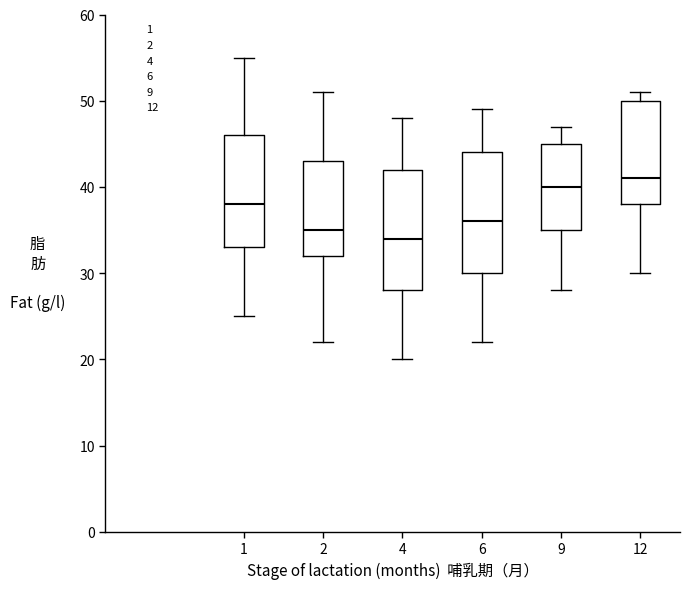

Reading left to right, read every box against the y-axis: the position of its median line, the range the box covers, and the ends of its whiskers. The values are not printed on the chart, so give them approximately, as read against the axis.

1: median 38, box 33 to 46, whiskers 25 to 55
2: median 35, box 32 to 43, whiskers 22 to 51
4: median 34, box 28 to 42, whiskers 20 to 48
6: median 36, box 30 to 44, whiskers 22 to 49
9: median 40, box 35 to 45, whiskers 28 to 47
12: median 41, box 38 to 50, whiskers 30 to 51